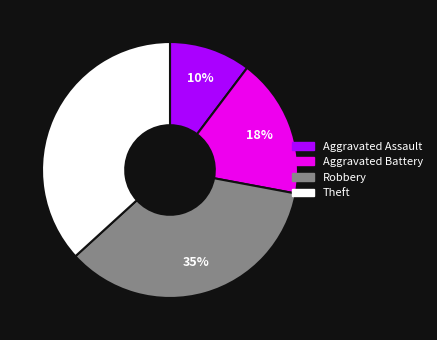

Count the number of slices in the pie.

4